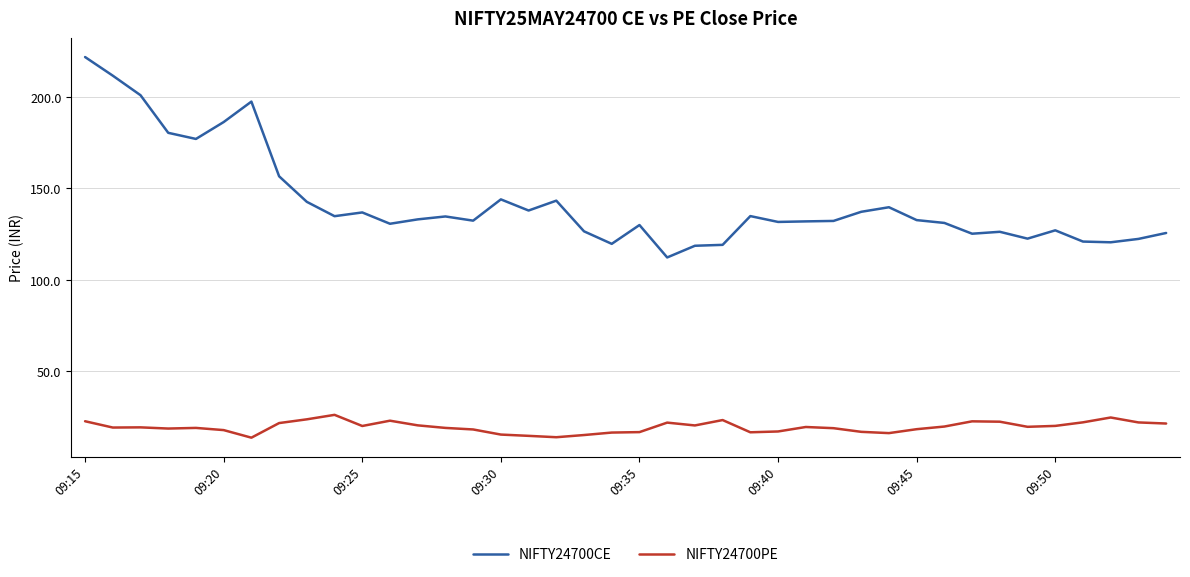

What is the minimum value for NIFTY24700CE?

112.2